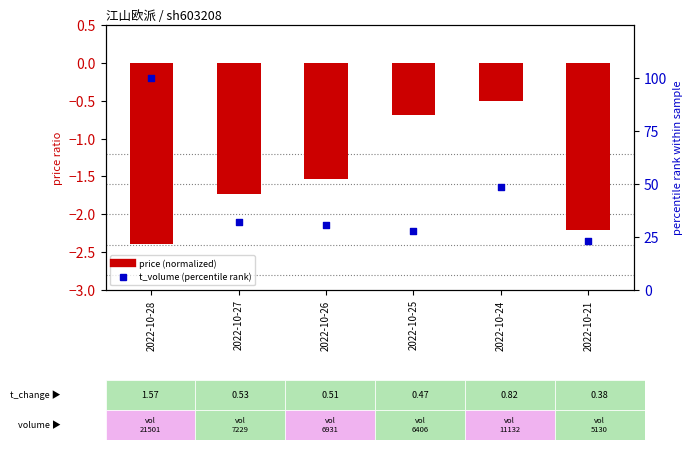

Which series reaches the maximum Y coordinate?

t_volume (percentile rank)